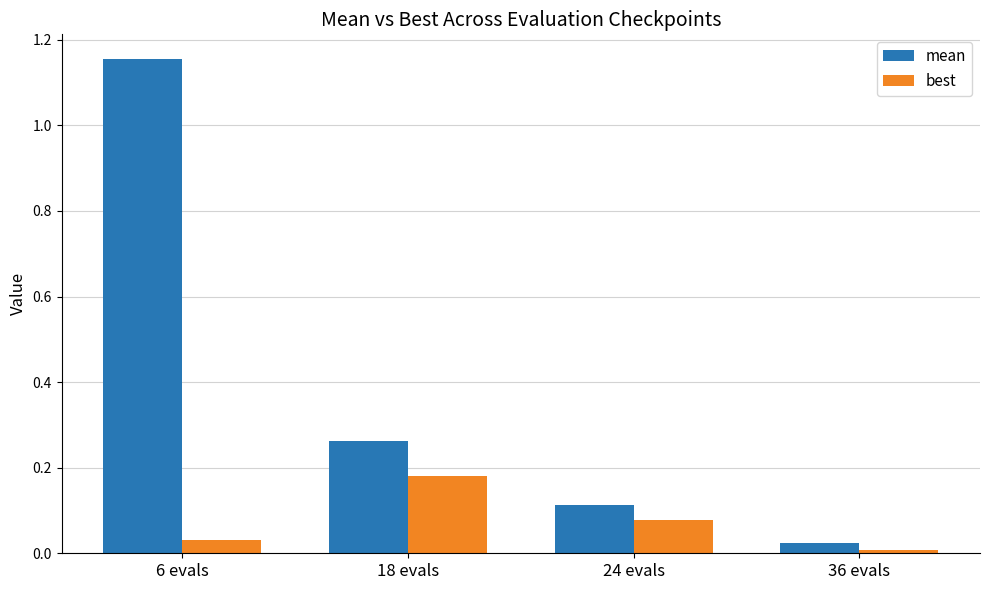

Is it true that mean equals 0.4 at 18 evals?

False